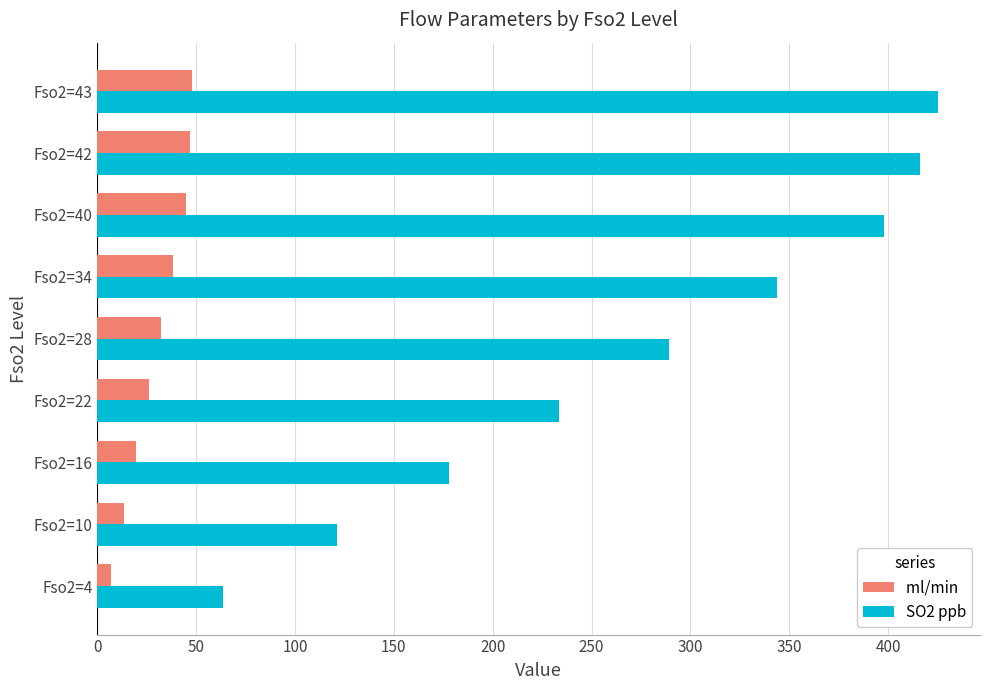

Which label corresponds to the largest value in the chart?

Fso2=43